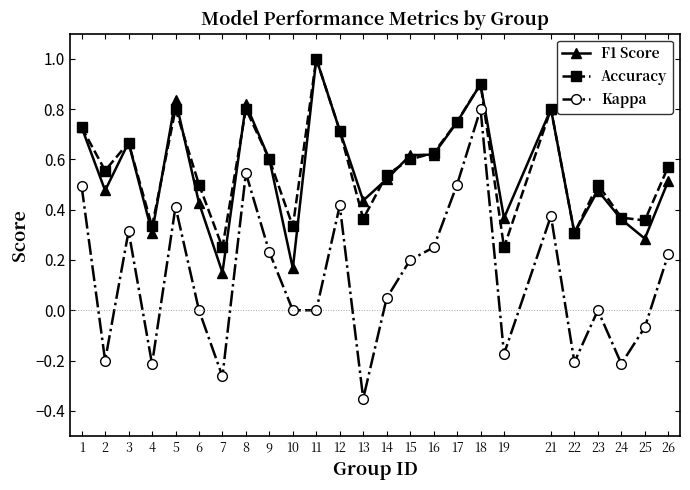

Which series has the widest spread of values?

Kappa